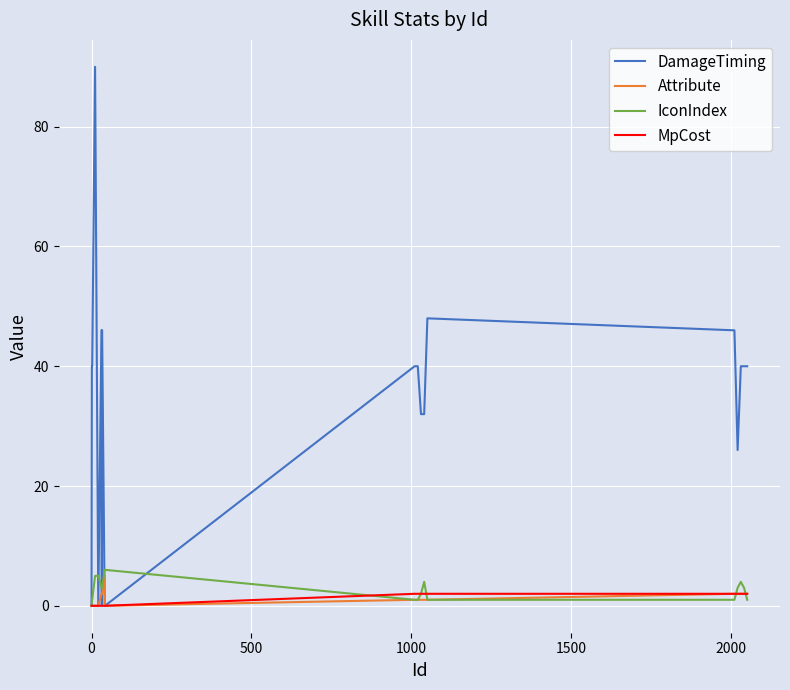

Which series has the largest range (max minus min)?

DamageTiming